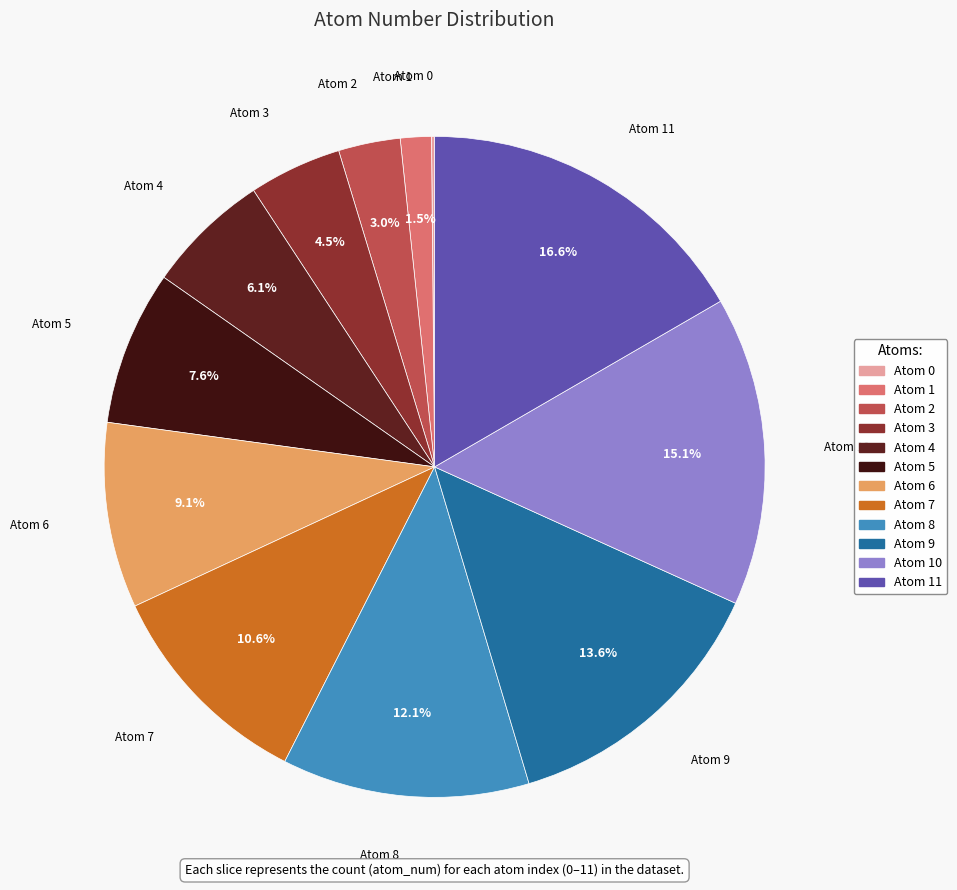

What percentage do Atom 6 and Atom 3 together represent?

13.6%